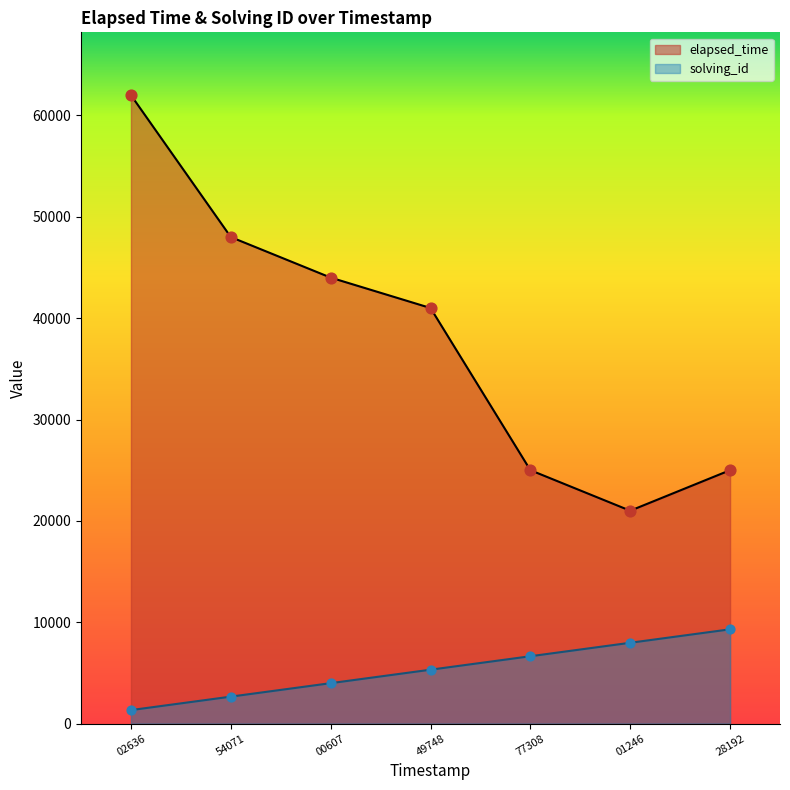

Which series reaches the minimum Y coordinate?

solving_id